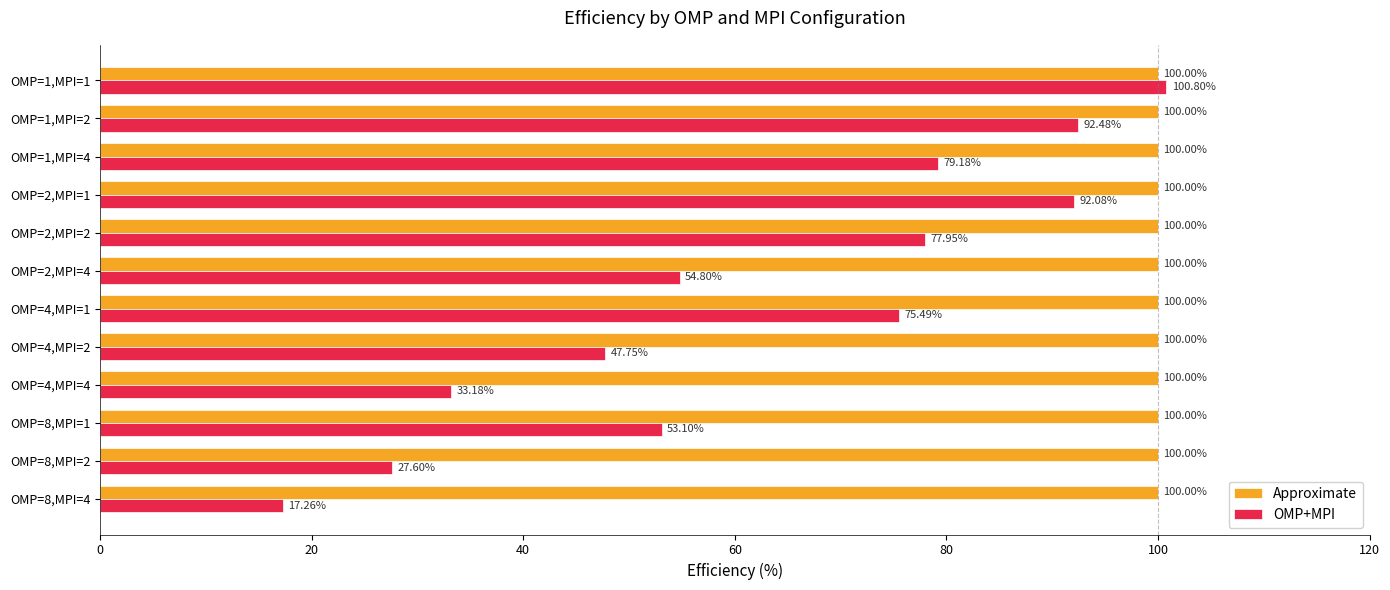

At OMP=1,MPI=2, list the series in order from largest to smallest.

Approximate, OMP+MPI